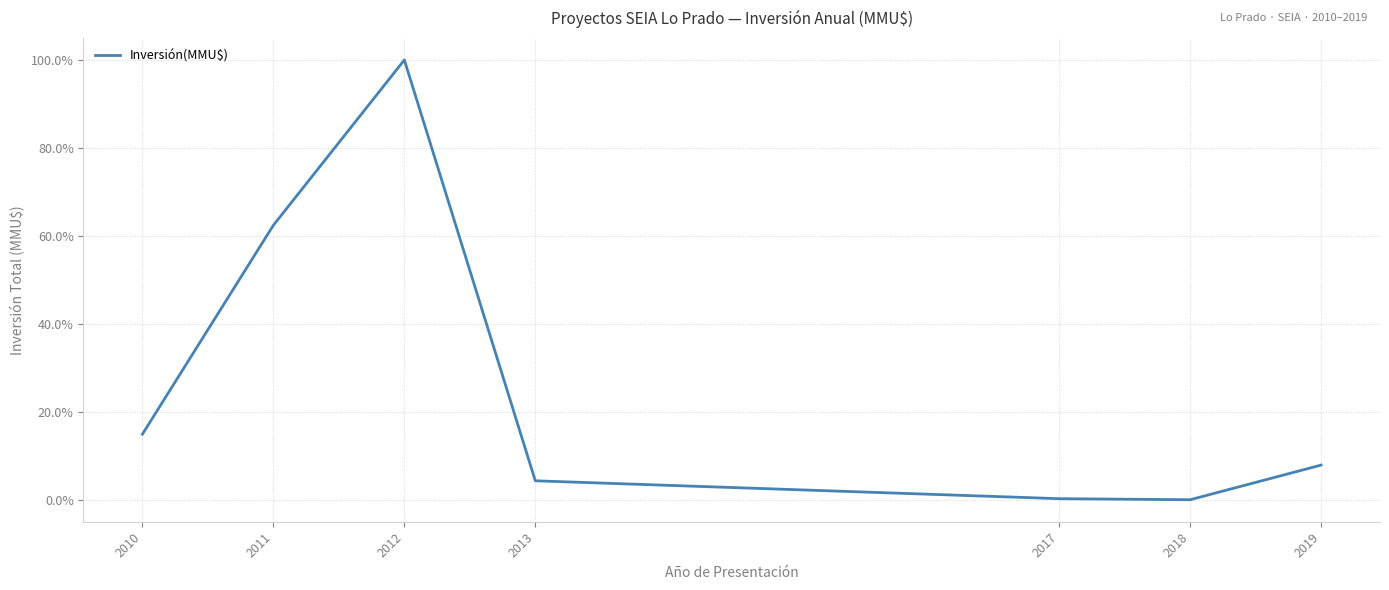

At which category does the chart reach its minimum across all series?

2018